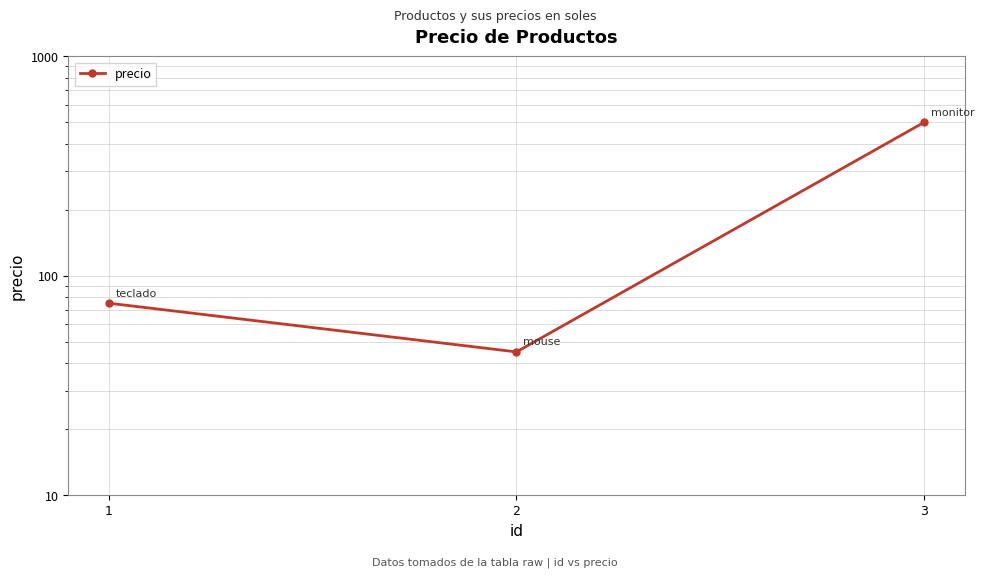

What is the difference between the values at 2 and 3?

455